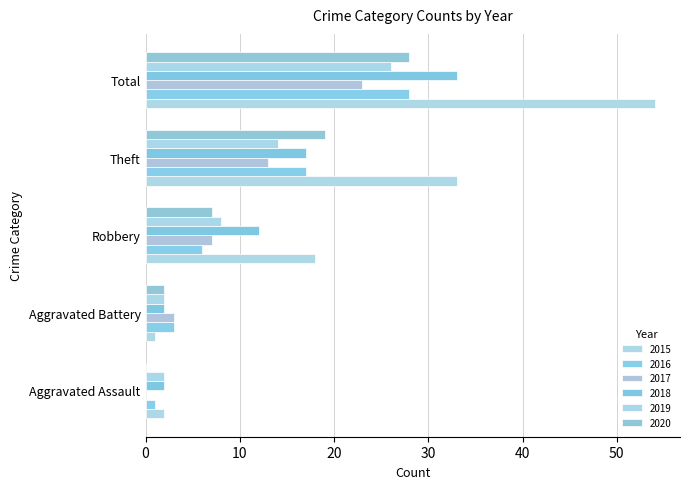

How many distinct data groups are displayed?

6